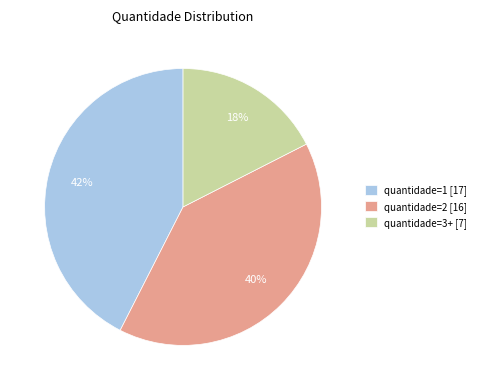

Which slice is the smallest?

quantidade=3+ [7]